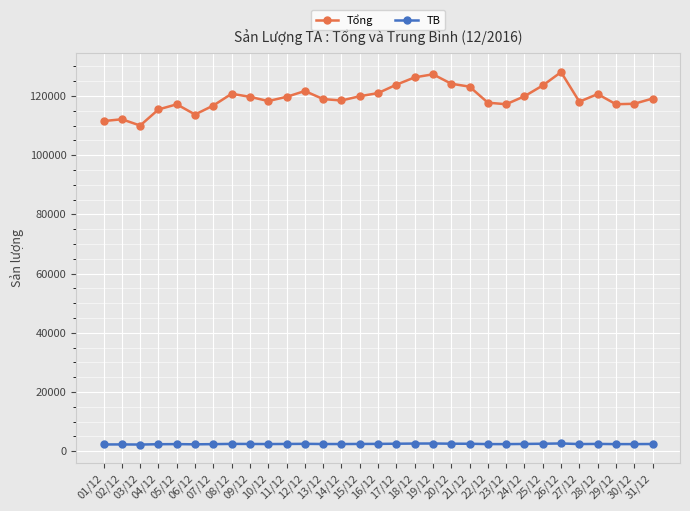

Which series has the largest range (max minus min)?

Tổng